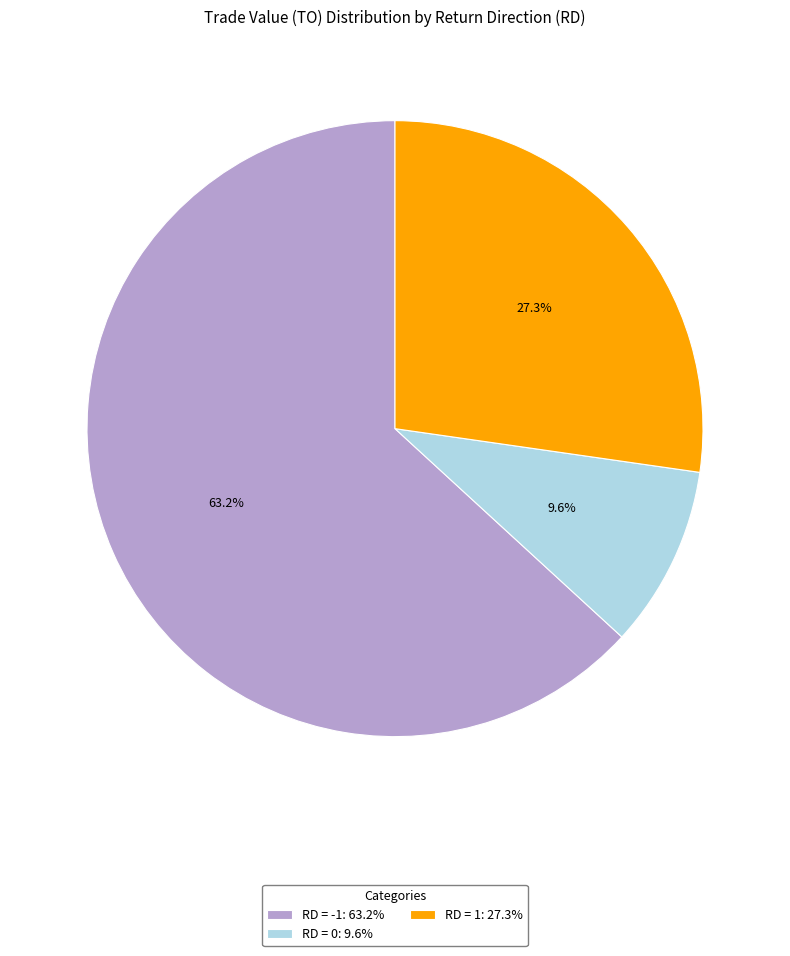

Which has a higher value, RD = 1: 27.3% or RD = -1: 63.2%?

RD = -1: 63.2%